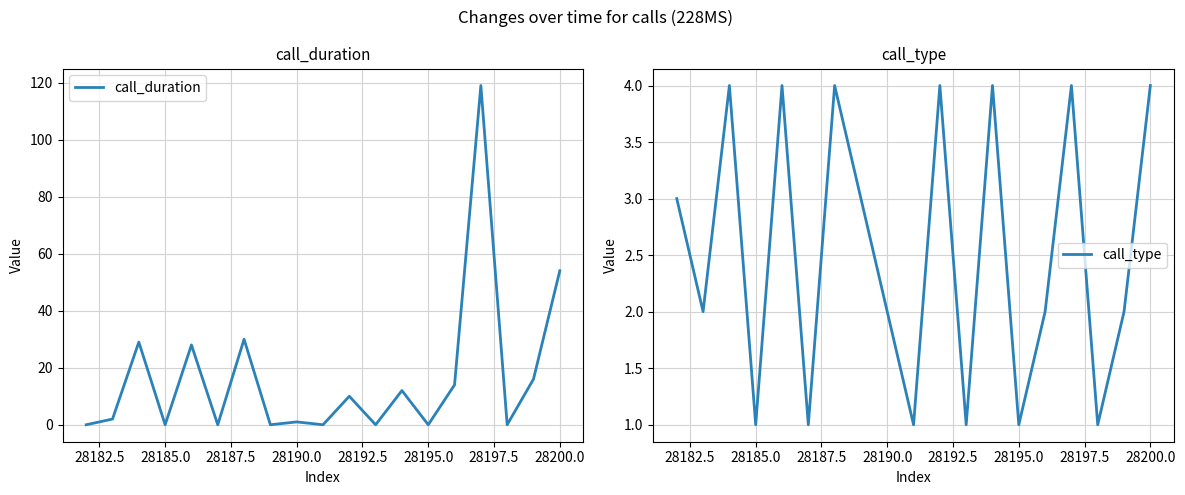

What is the maximum value for call_type?

4